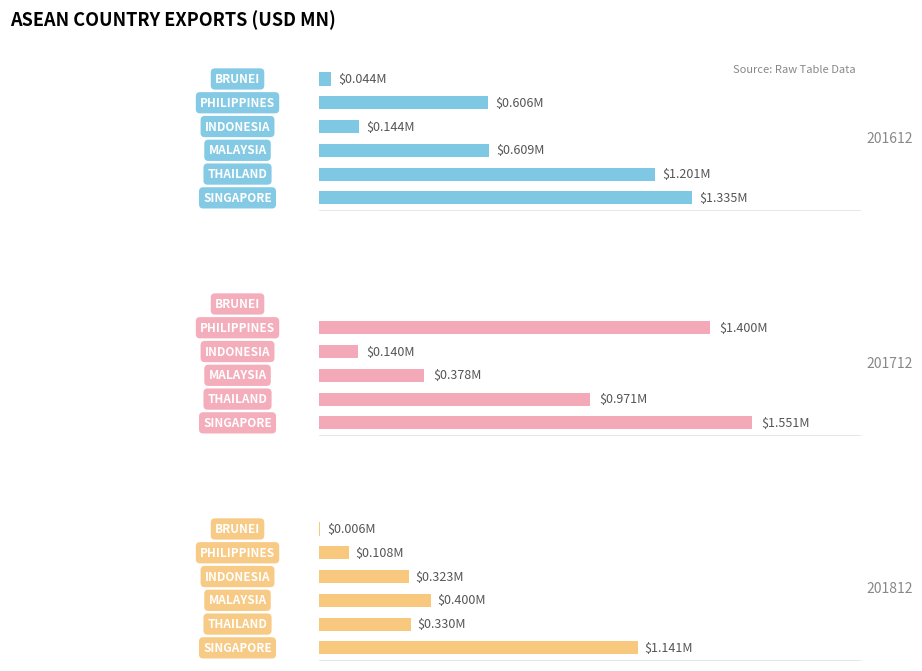

At how many categories does at least one series exceed 0?

6